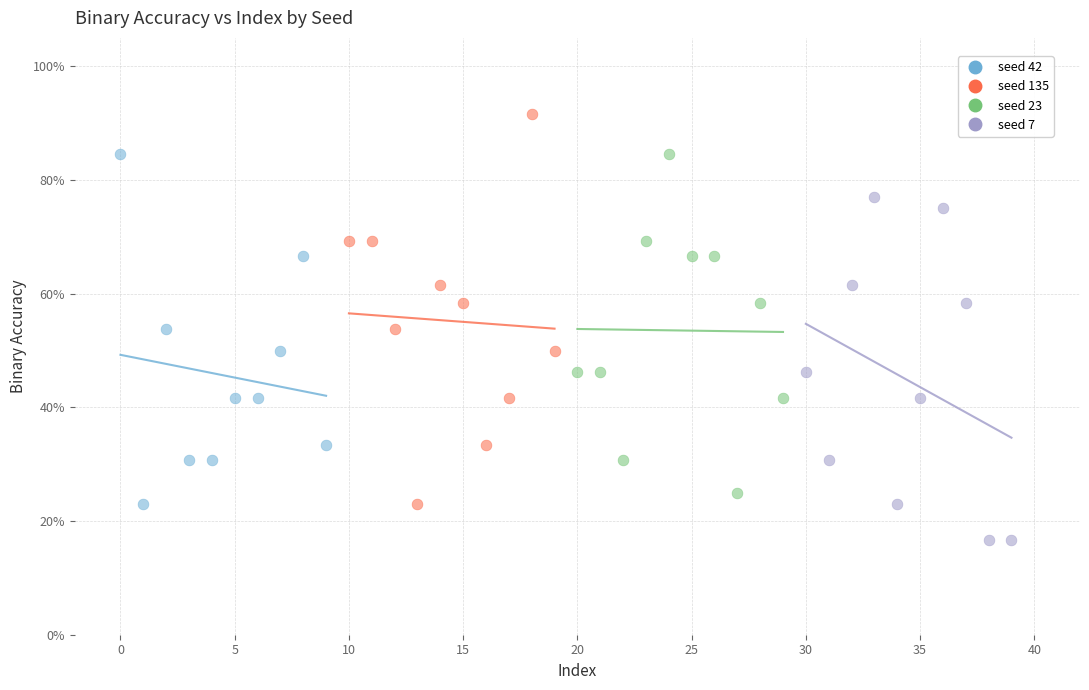

Which series has the largest Y range (max minus min)?

seed 135